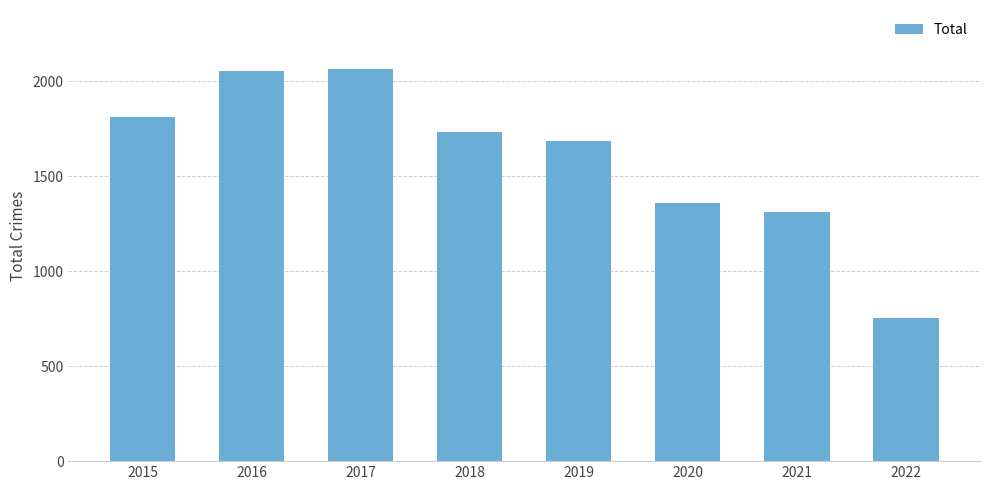

What is the average value?

1597